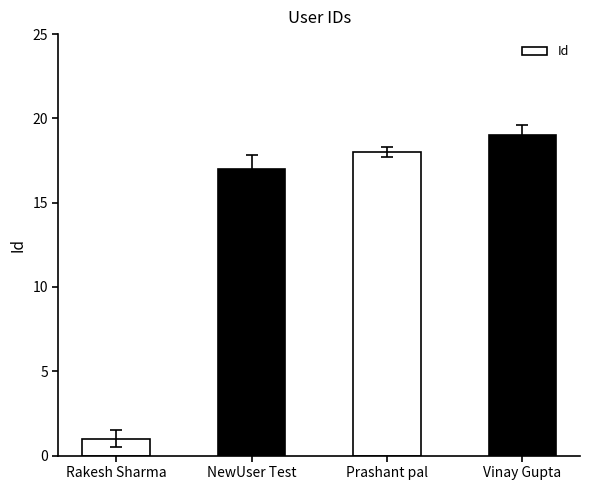

What is the ratio of the value at NewUser Test to the value at Vinay Gupta?

0.9